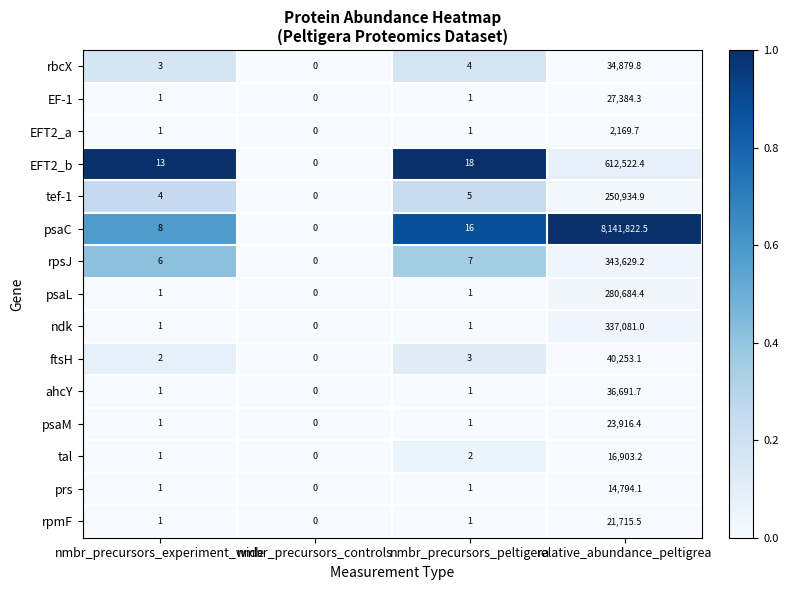

Is the value of rpmF at relative_abundance_peltigrea greater than the value of ftsH at nmbr_precursors_peltigera?

Yes